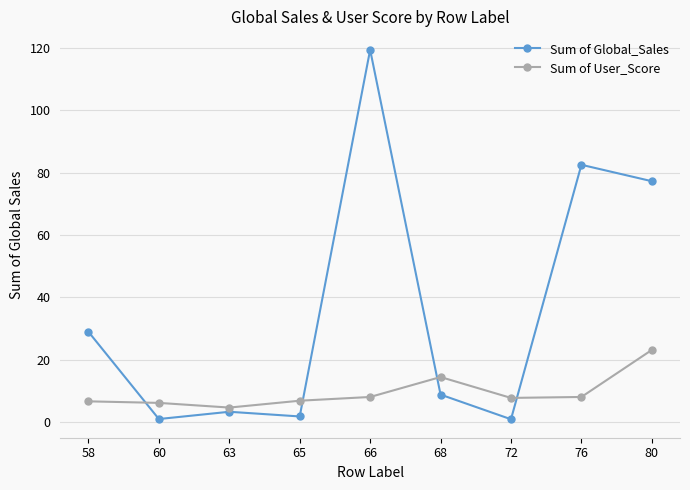

True or false: Sum of User_Score has a value of 3.4 at 76.

False